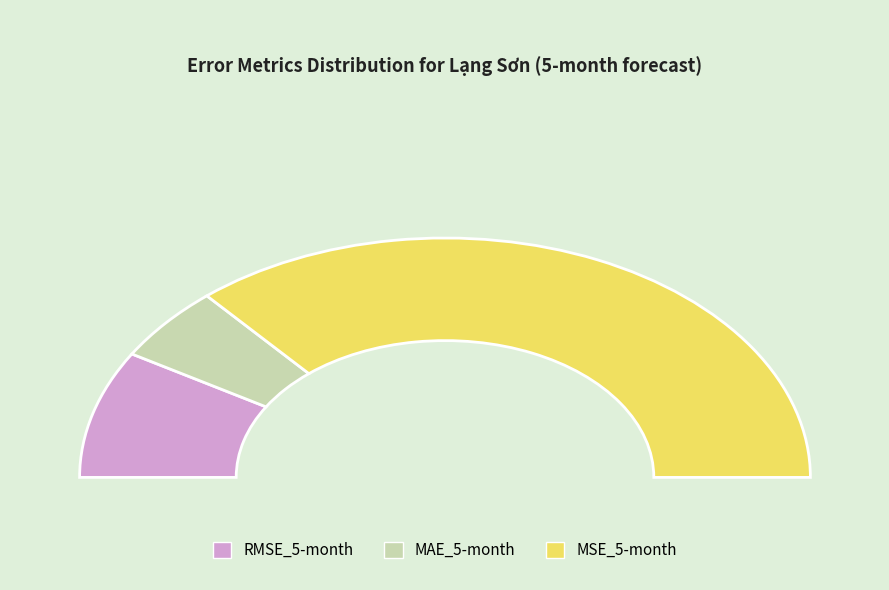

Which slice is the largest?

MSE_5-month